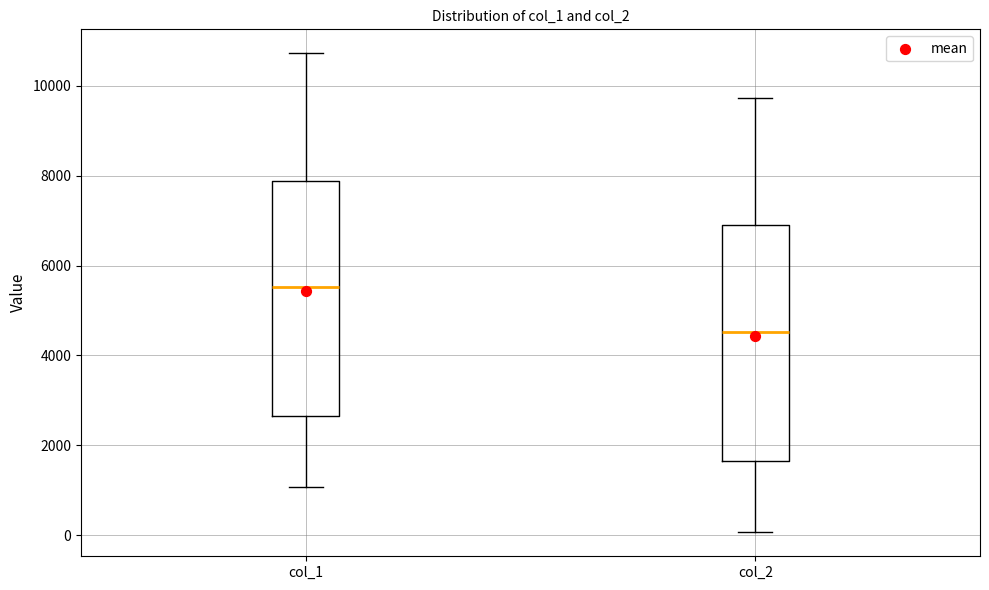

Which box has the lowest median line?

col_2